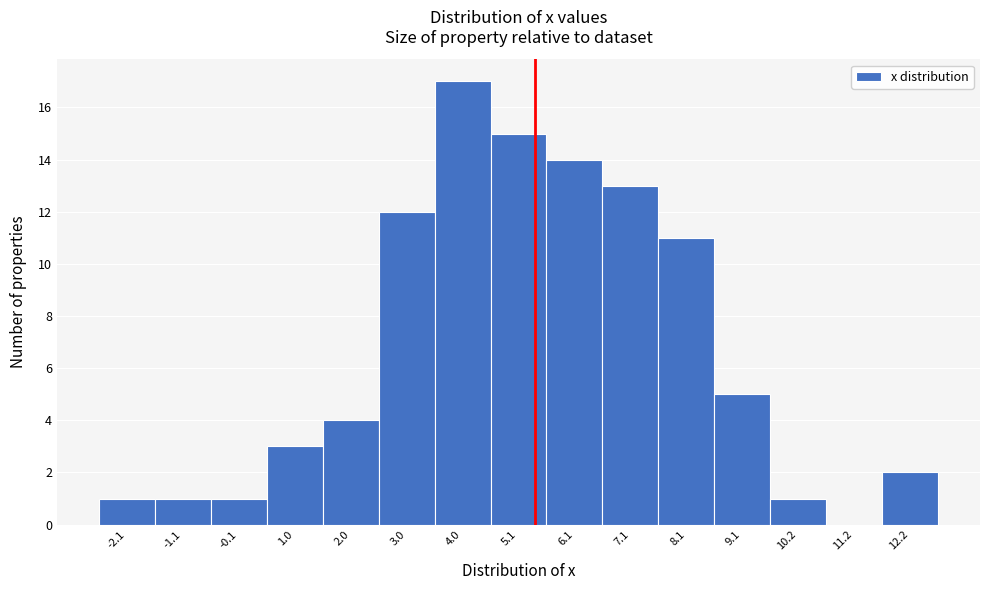

Reading left to right, transcribe this chart: for each bar, give the range it covers on the x-axis and its height. Neither the bar edges nor the heights are printed on the chart, so give them approximately, as read against the axes.

-2.6 to -1.6: 1
-1.6 to -0.6: 1
-0.6 to 0.4: 1
0.4 to 1.4: 3
1.4 to 2.4: 4
2.4 to 3.6: 12
3.6 to 4.6: 17
4.6 to 5.6: 15
5.6 to 6.6: 14
6.6 to 7.6: 13
7.6 to 8.6: 11
8.6 to 9.6: 5
9.6 to 10.6: 1
10.6 to 11.8: 0
11.8 to 12.8: 2